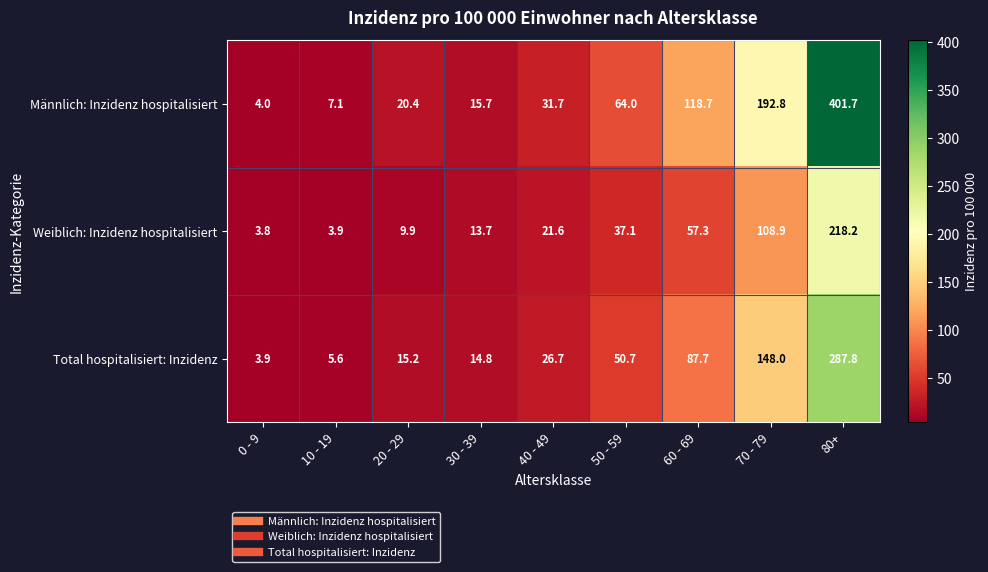

Which label corresponds to the smallest value in the chart?

0 - 9